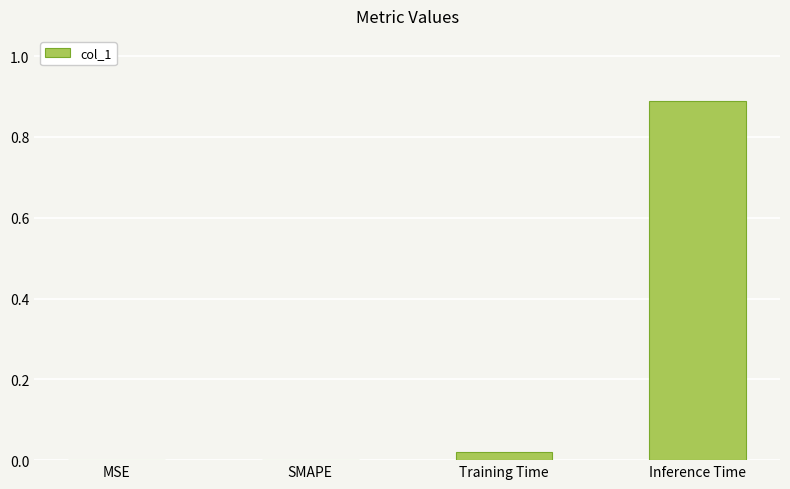

What is the change in value from SMAPE to Inference Time?

+0.9